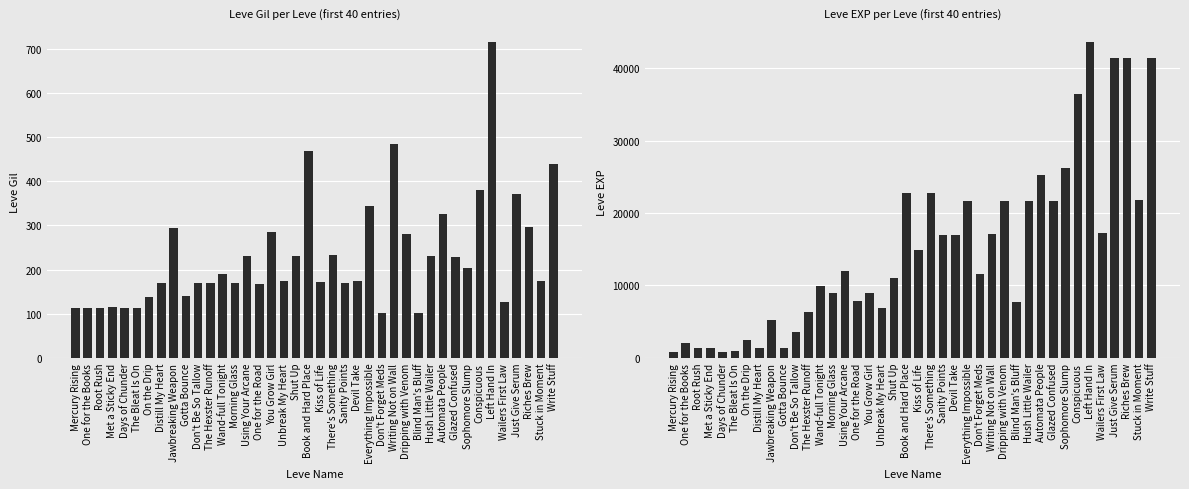

What are all the series names shown in the legend?

Leve Gil, Leve EXP